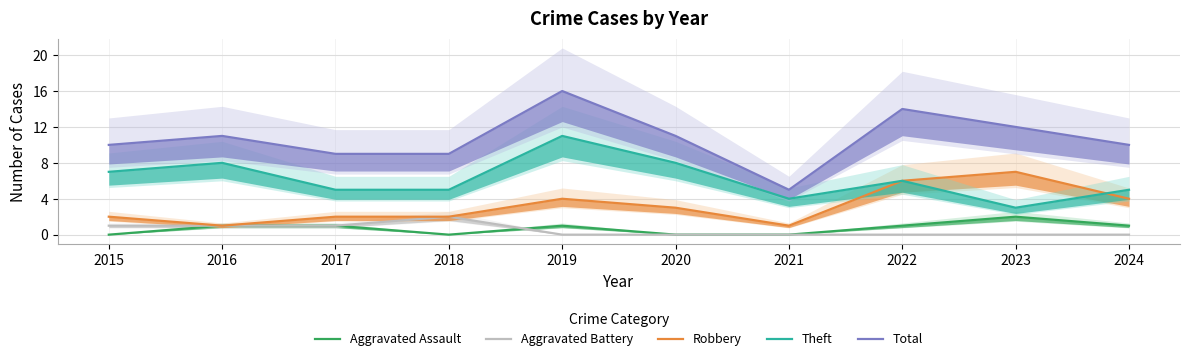

What is the sum of all Robbery values?

32